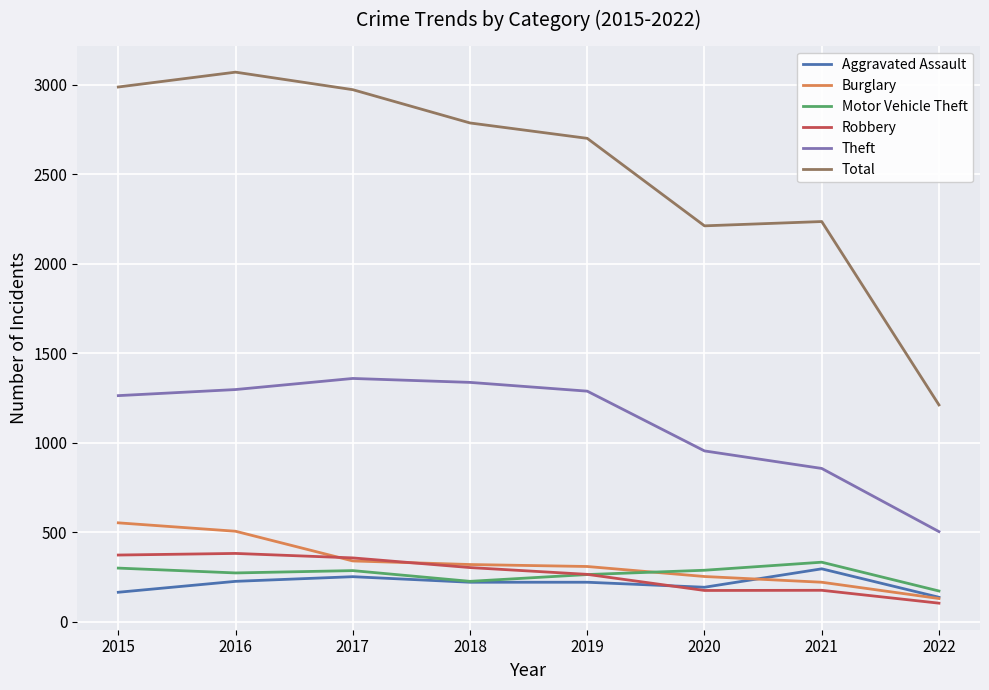

Which category has the highest value in the Total series?

2016